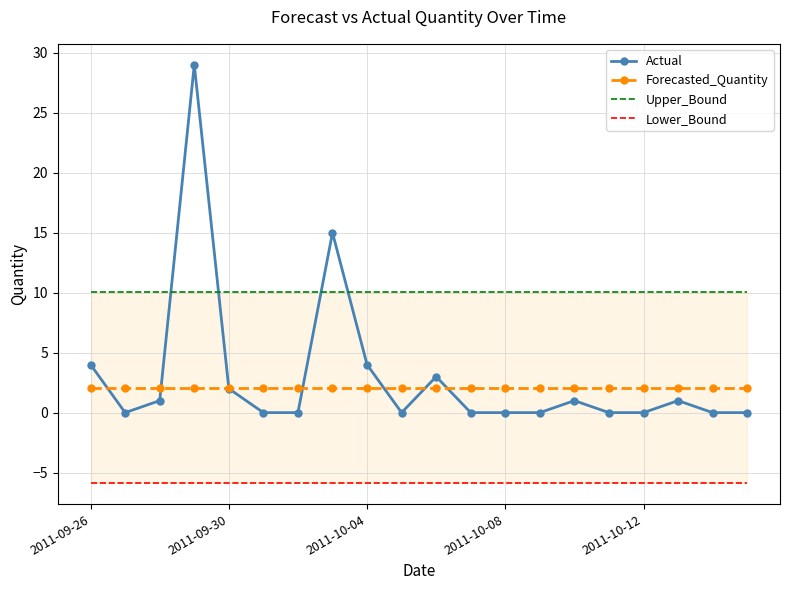

The Actual series shows 4.0 at 2011-10-04. True or false?

True